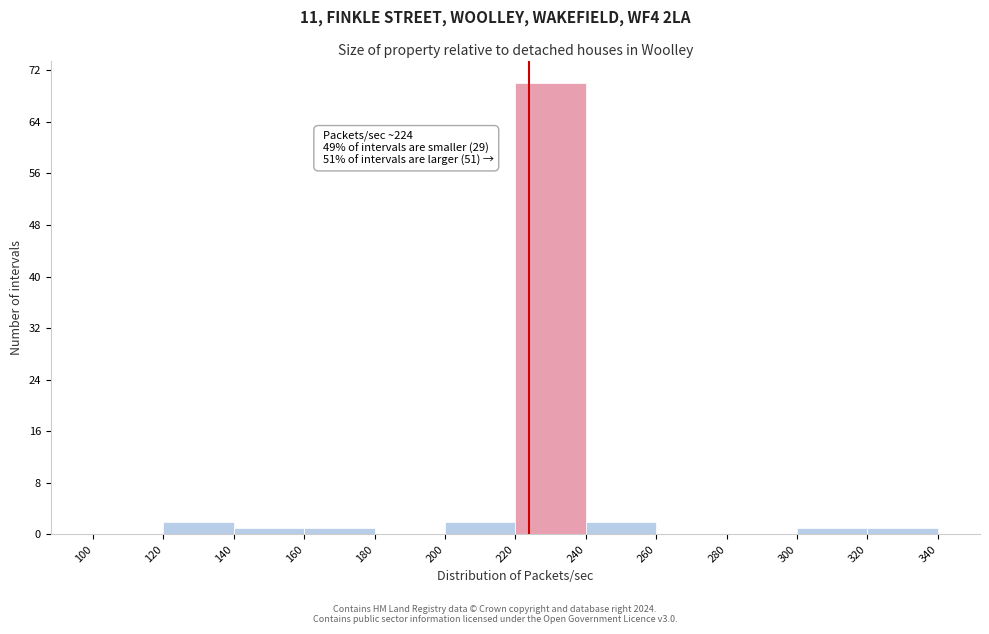

Over which range of the x-axis is the bar tallest?

220 to 240